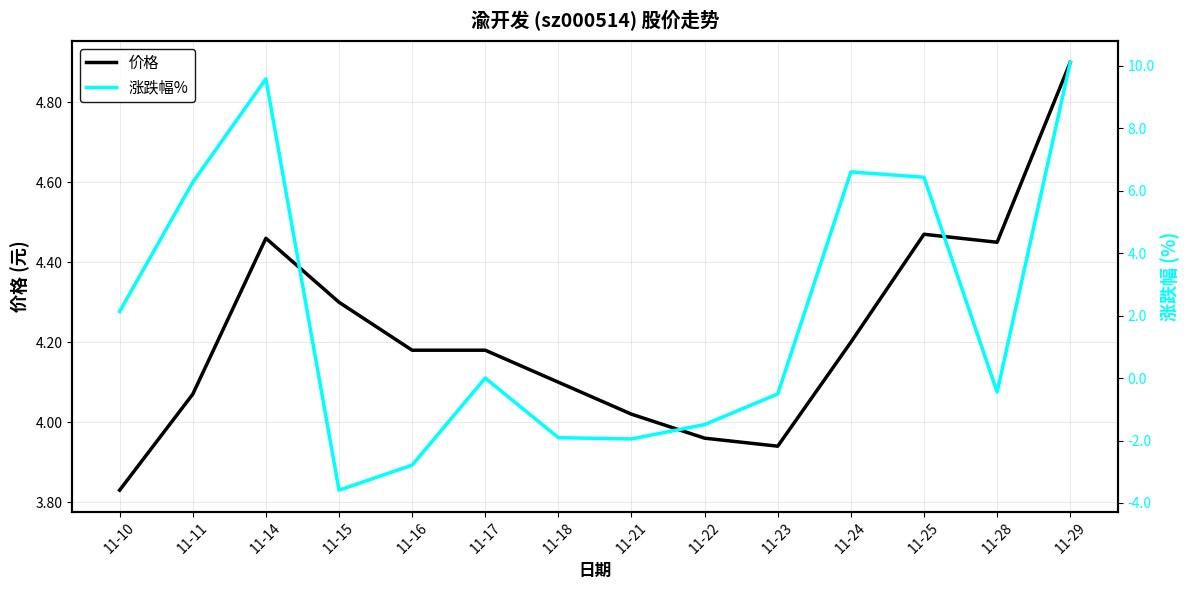

Reading left to right, list all the values displayed in this chart.

价格: 11-10=3.8	11-11=4.1	11-14=4.5	11-15=4.3	11-16=4.2	11-17=4.2	11-18=4.1	11-21=4.0	11-22=4.0	11-23=3.9	11-24=4.2	11-25=4.5	11-28=4.5	11-29=4.9
涨跌幅%: 11-10=2.1	11-11=6.3	11-14=9.6	11-15=-3.6	11-16=-2.8	11-17=0.0	11-18=-1.9	11-21=-1.9	11-22=-1.5	11-23=-0.5	11-24=6.6	11-25=6.4	11-28=-0.5	11-29=10.1